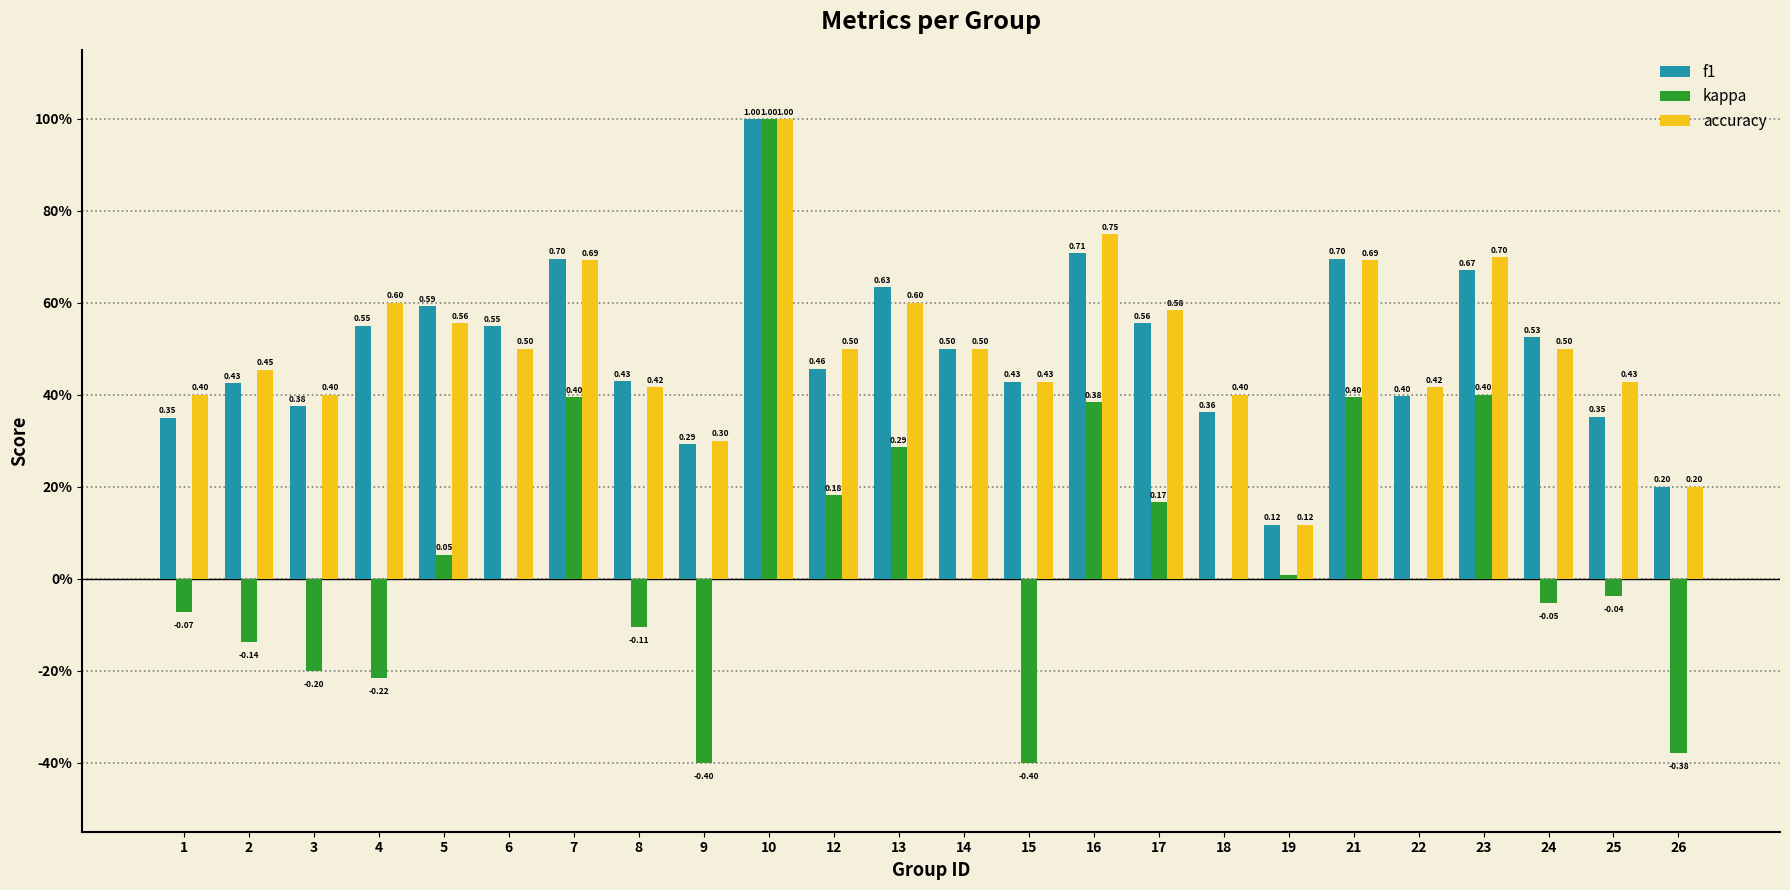

What are all the series names shown in the legend?

f1, kappa, accuracy